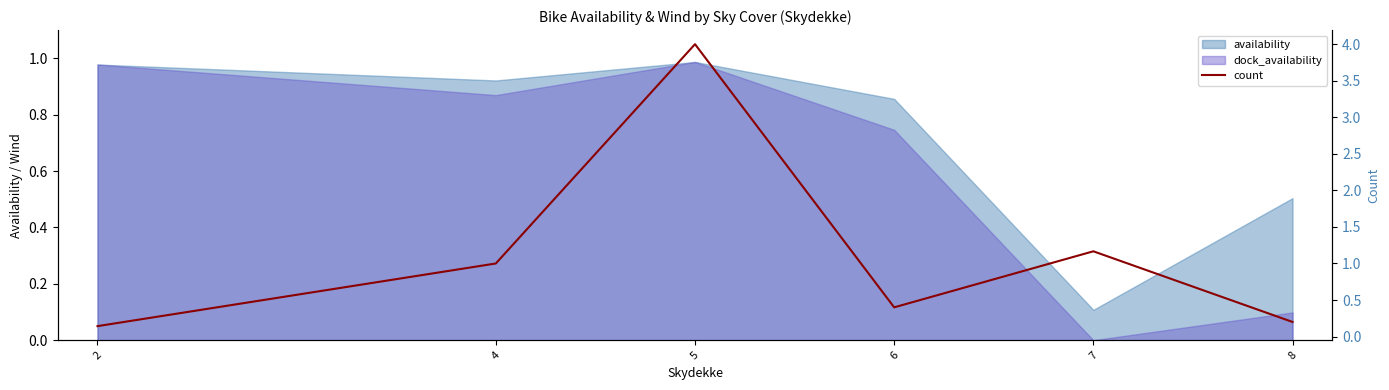

At which category does the data reach its first local peak?

5